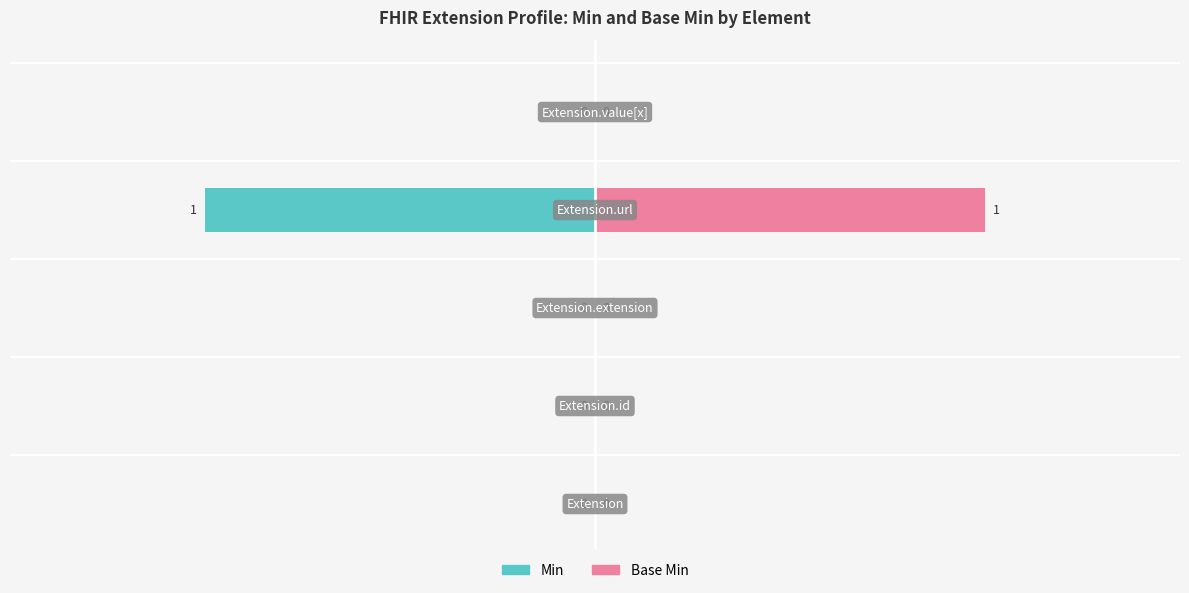

At how many categories does at least one series exceed 0?

1